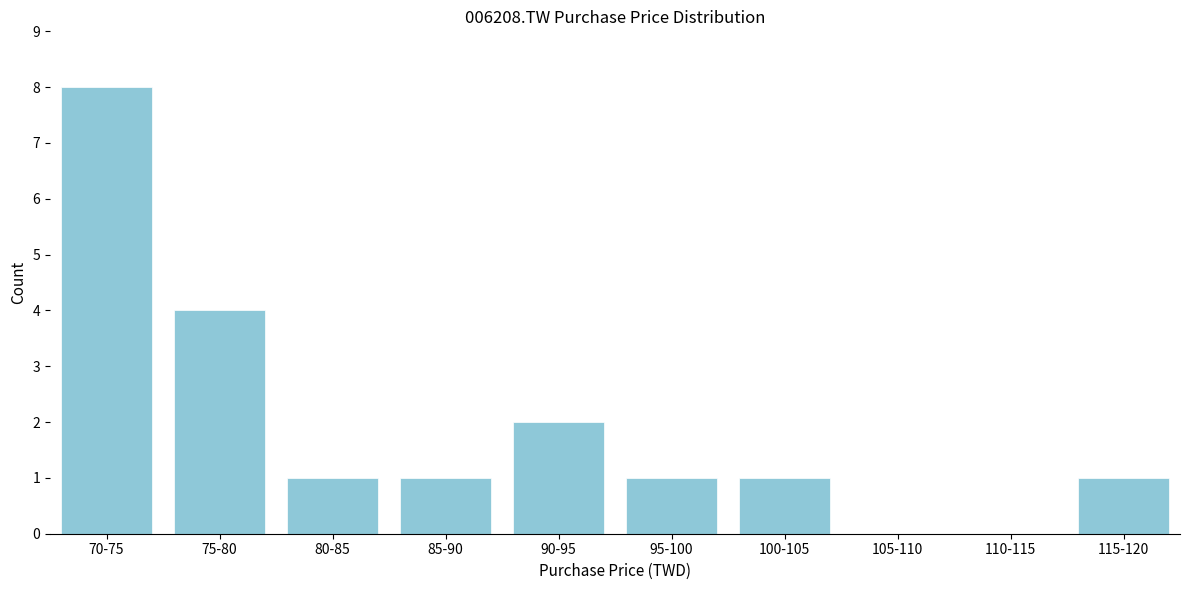

Reading left to right, what are all the values shown in this chart?

70-75=8	75-80=4	80-85=1	85-90=1	90-95=2	95-100=1	100-105=1	105-110=0	110-115=0	115-120=1